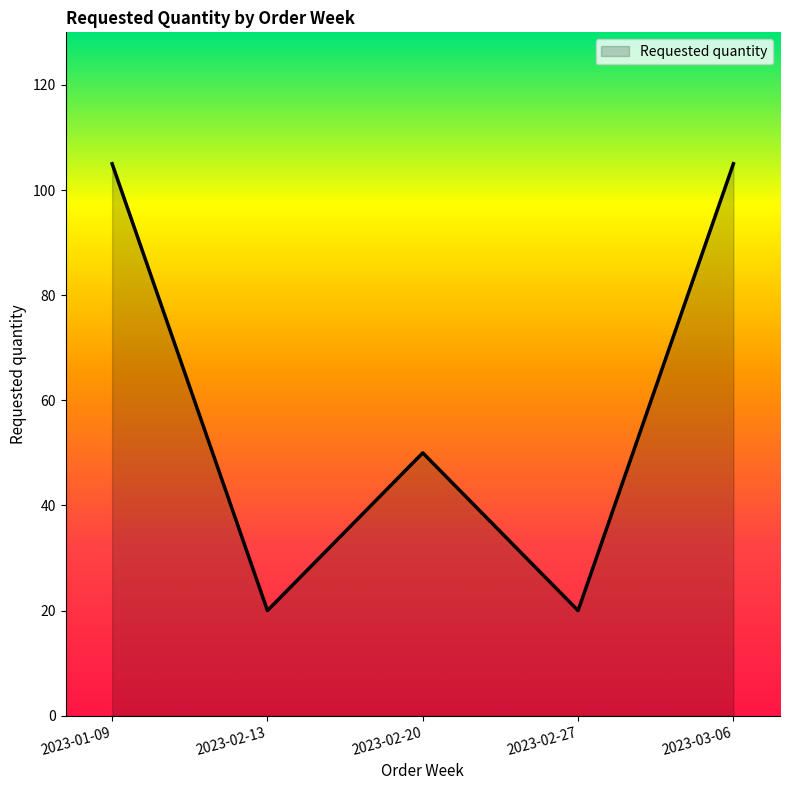

Does the chart have visible grid lines?

No